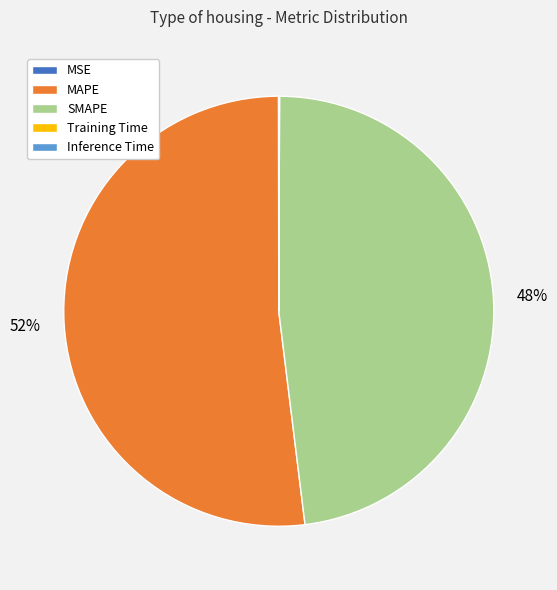

Which category has the biggest portion of the pie?

MAPE